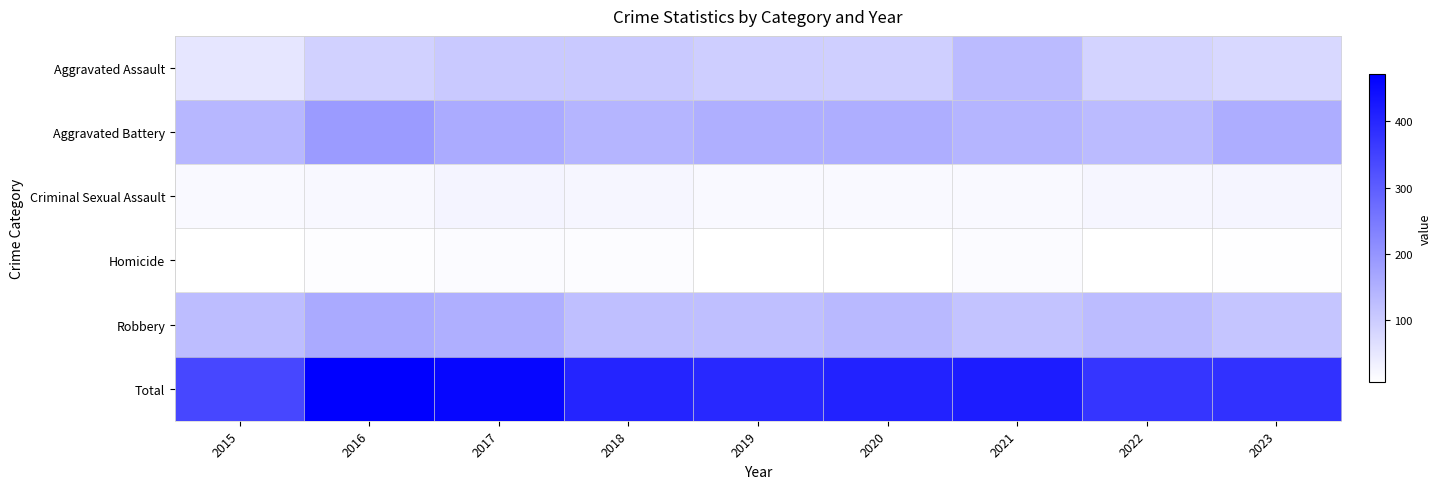

Reading right to left, extract all data points from this chart.

Aggravated Assault: 2023=78	2022=85	2021=130	2020=94	2019=96	2018=105	2017=105	2016=91	2015=53
Aggravated Battery: 2023=156	2022=131	2021=142	2020=154	2019=153	2018=142	2017=160	2016=189	2015=138
Criminal Sexual Assault: 2023=25	2022=23	2021=18	2020=18	2019=17	2018=23	2017=26	2016=19	2015=17
Homicide: 2023=8	2022=6	2021=15	2020=6	2019=6	2018=12	2017=15	2016=10	2015=6
Robbery: 2023=113	2022=128	2021=115	2020=134	2019=124	2018=123	2017=153	2016=162	2015=127
Total: 2023=380	2022=373	2021=420	2020=406	2019=396	2018=405	2017=459	2016=471	2015=341